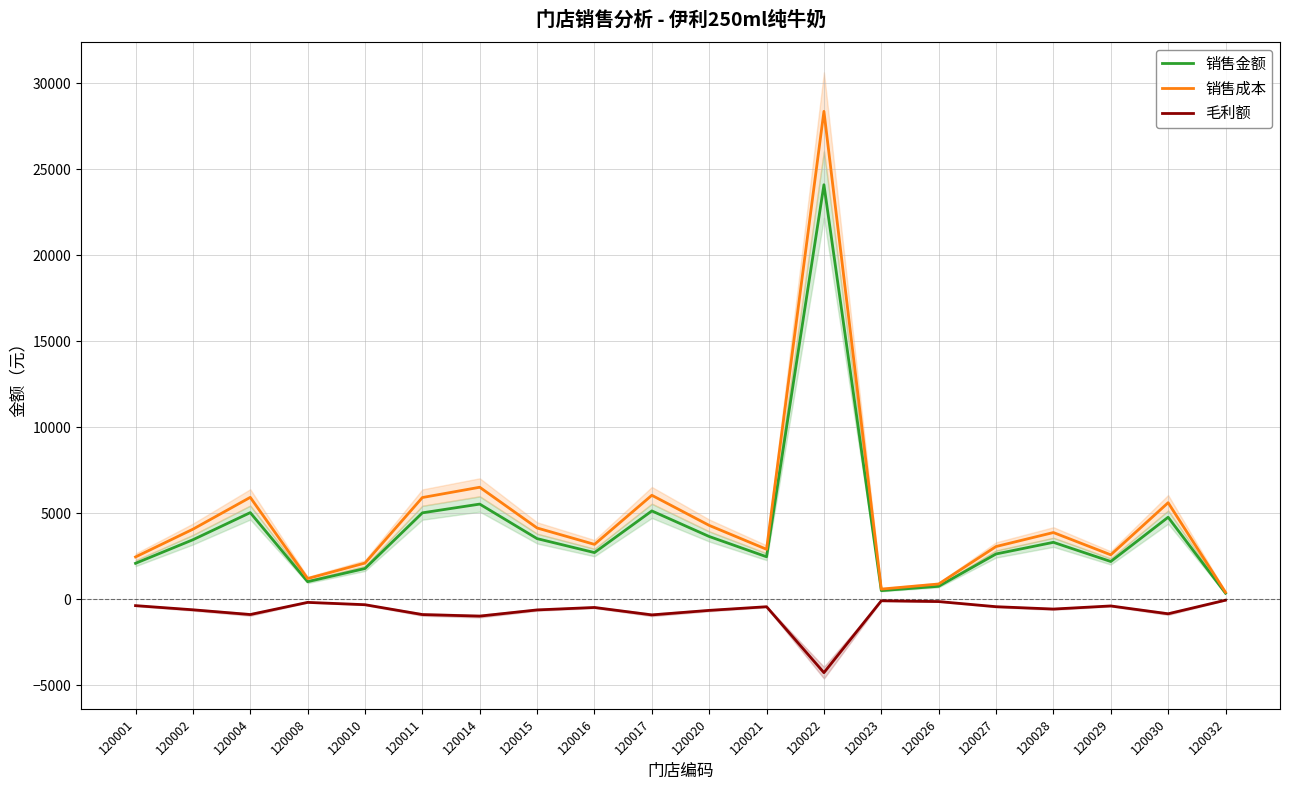

True or false: 销售成本 has a value of 4071.1 at 120002.

True